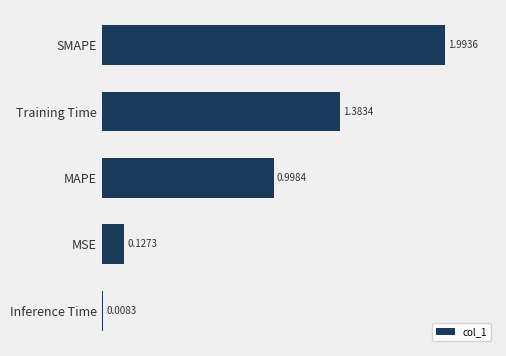

Rank the categories by value from lowest to highest.

Inference Time, MSE, MAPE, Training Time, SMAPE